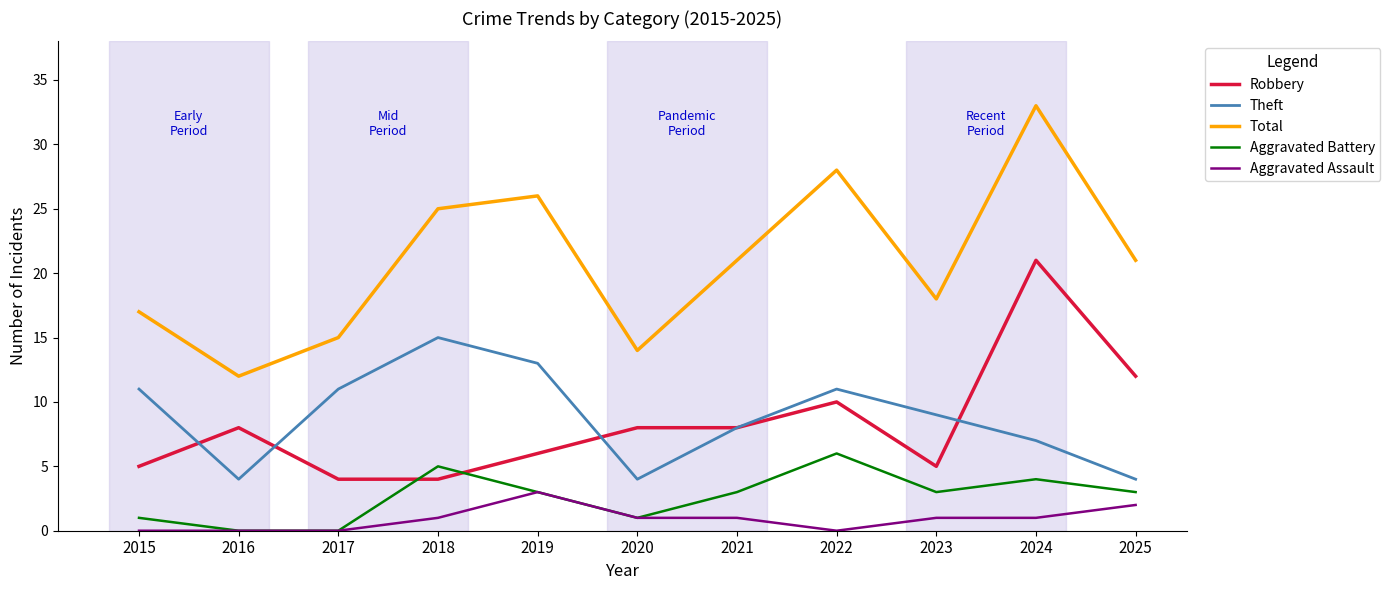

Count the Theft values in the range 4 to 11.

9